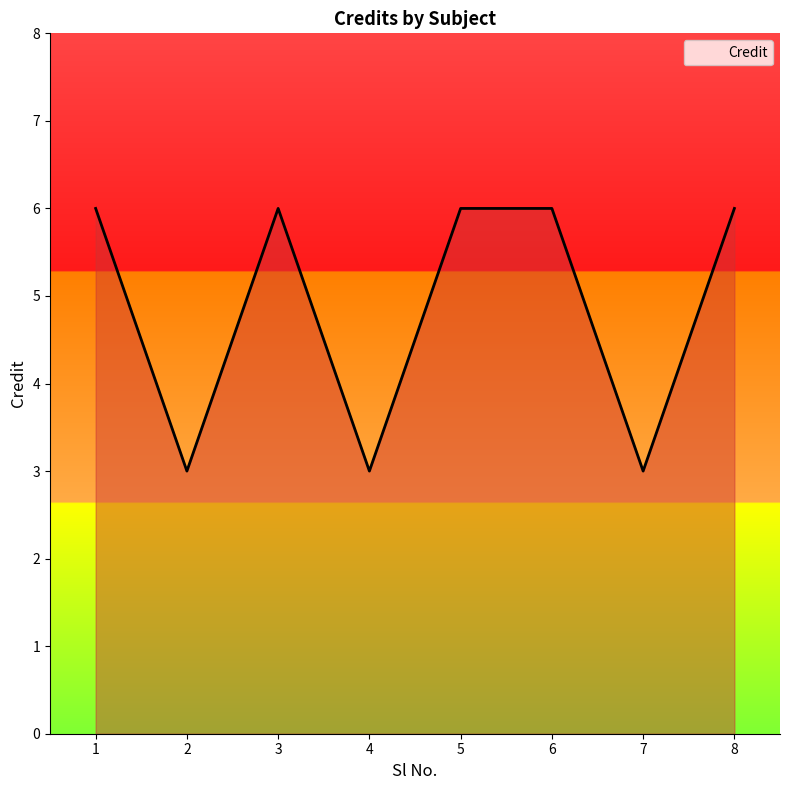

What is the minimum value shown in the chart?

3